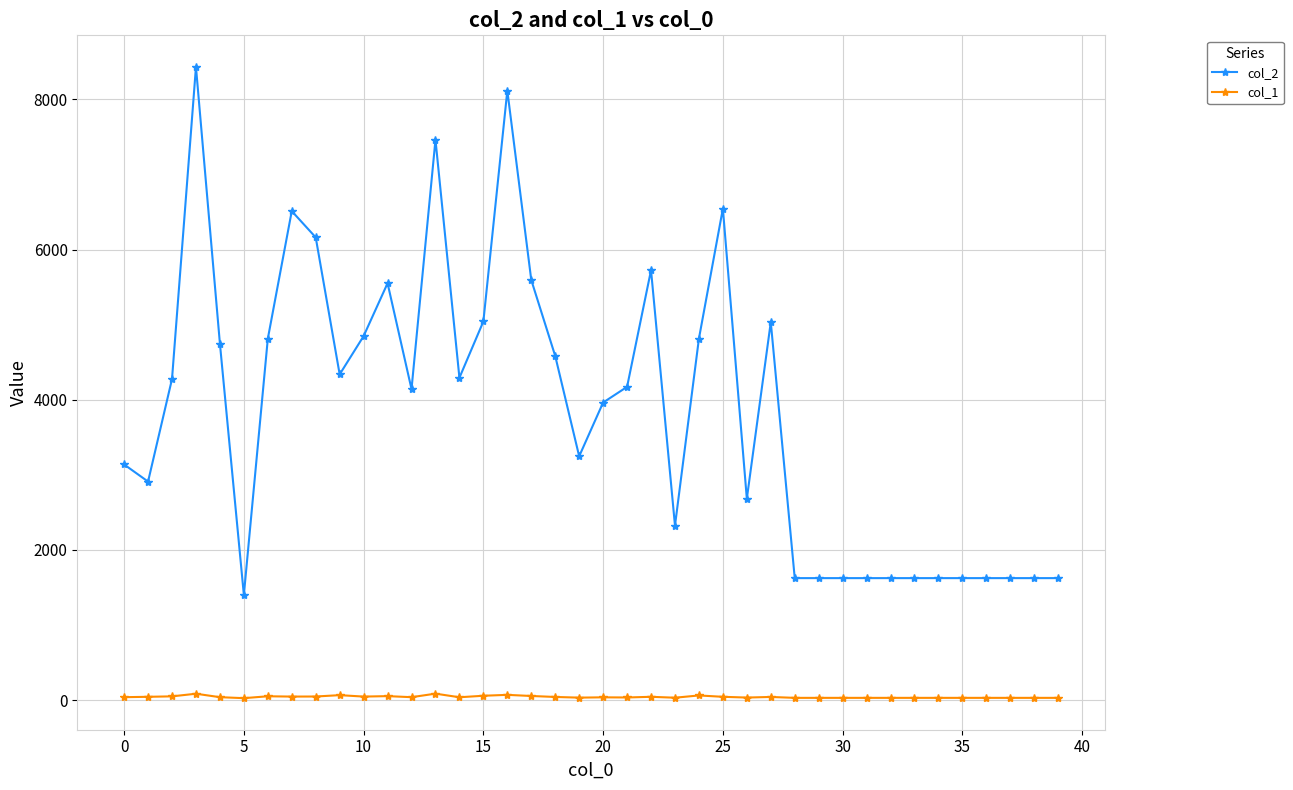

True or false: col_2 has more than 0 points higher than both neighbors.

True